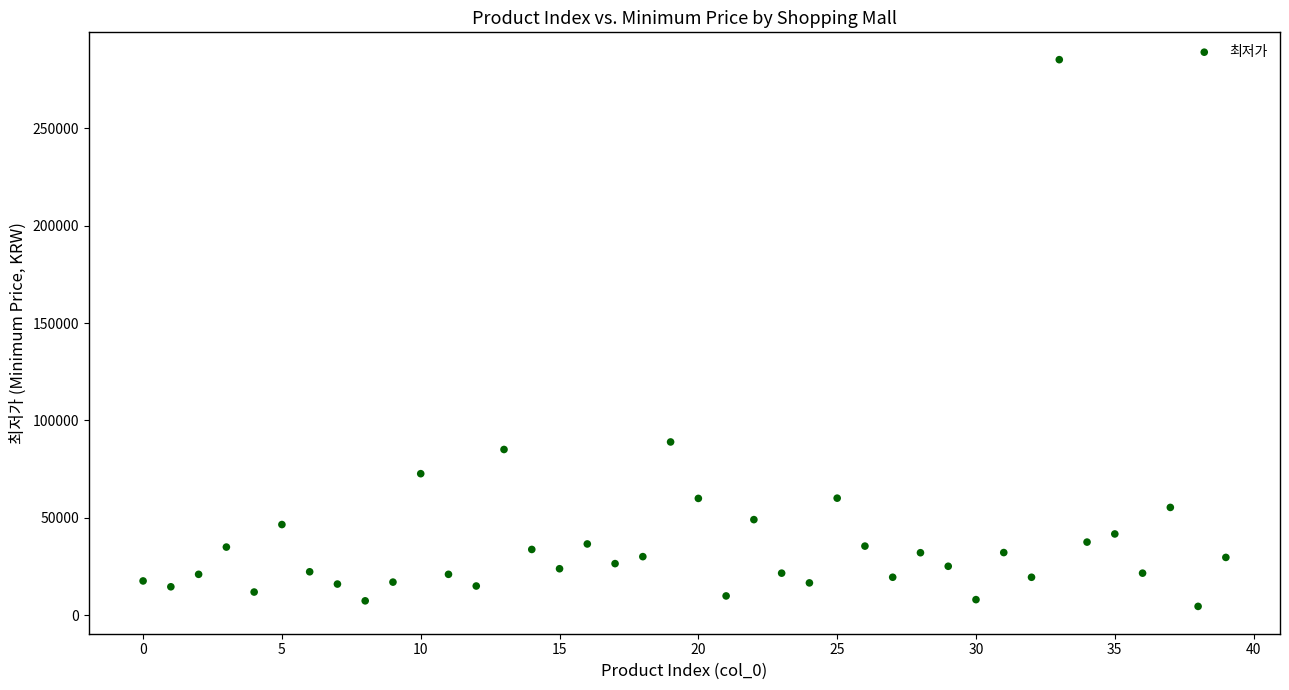

What is the range of Y values (max minus min)?

280860